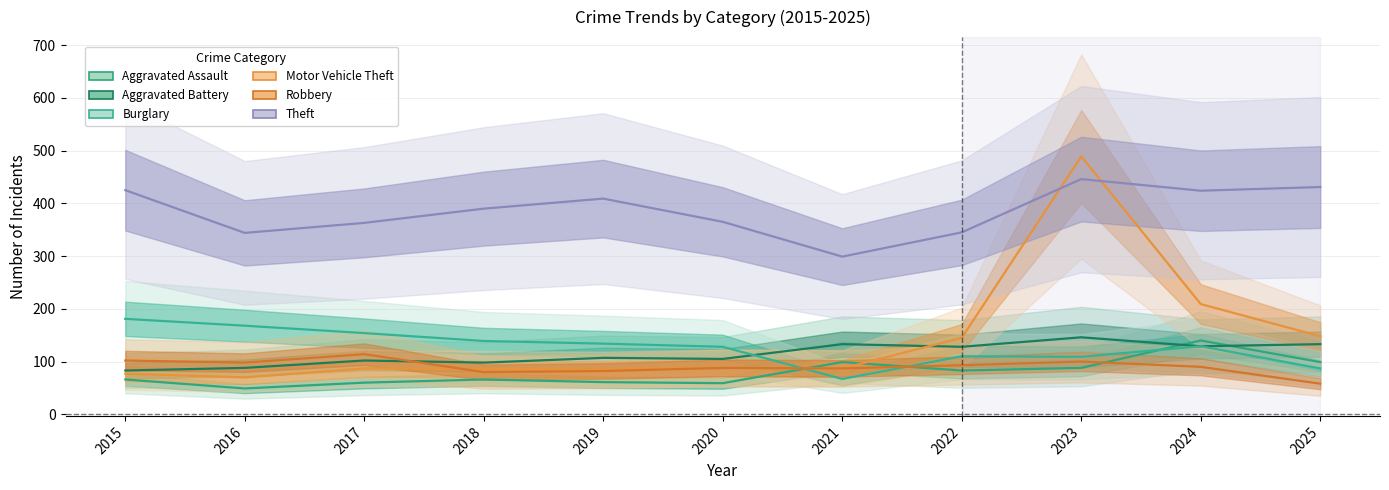

True or false: Motor Vehicle Theft and Aggravated Battery cross at least once.

True